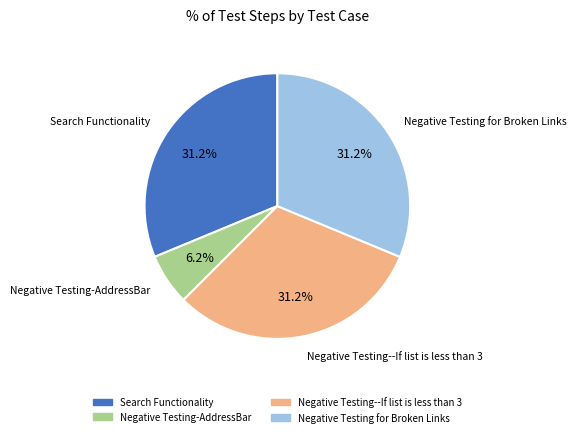

Count the number of slices in the pie.

4